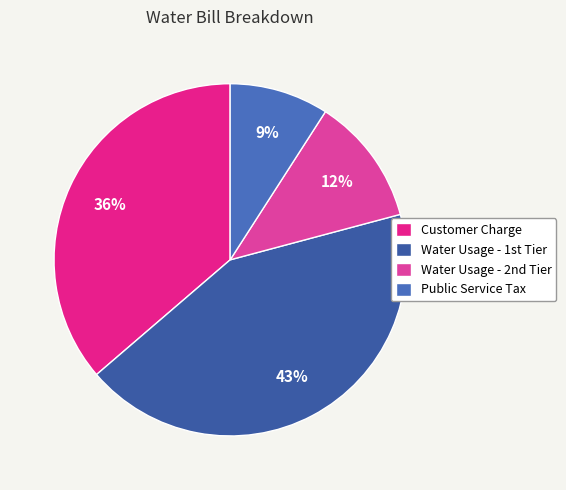

Count the number of slices in the pie.

4